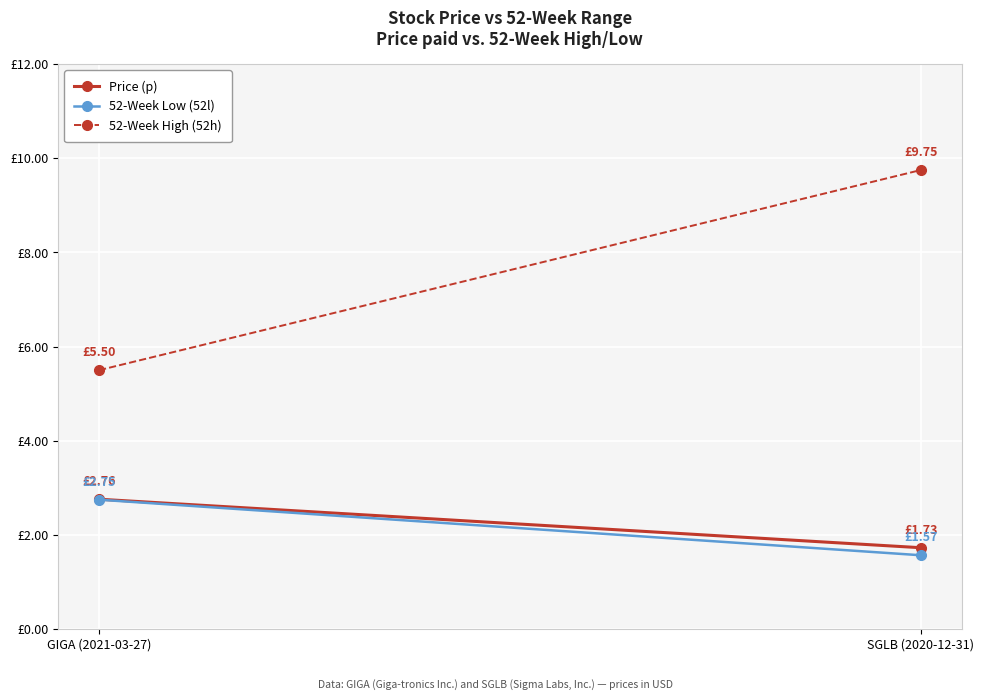

Where does the 52-Week High (52h) series first go above 9?

SGLB (2020-12-31)